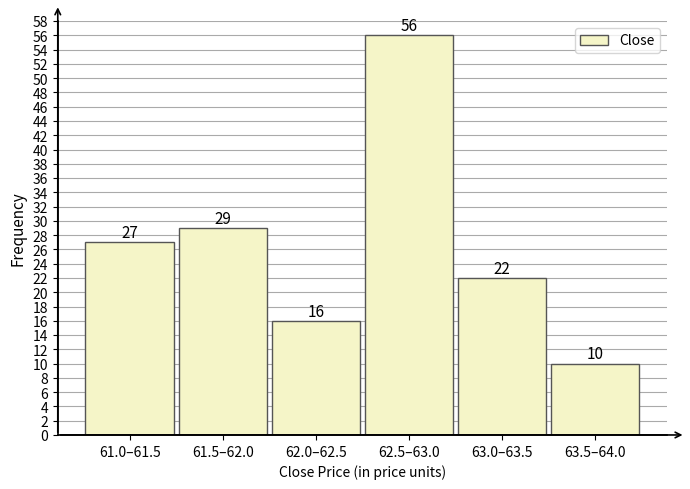

Reading left to right, what are all the values shown in this chart?

27	29	16	56	22	10